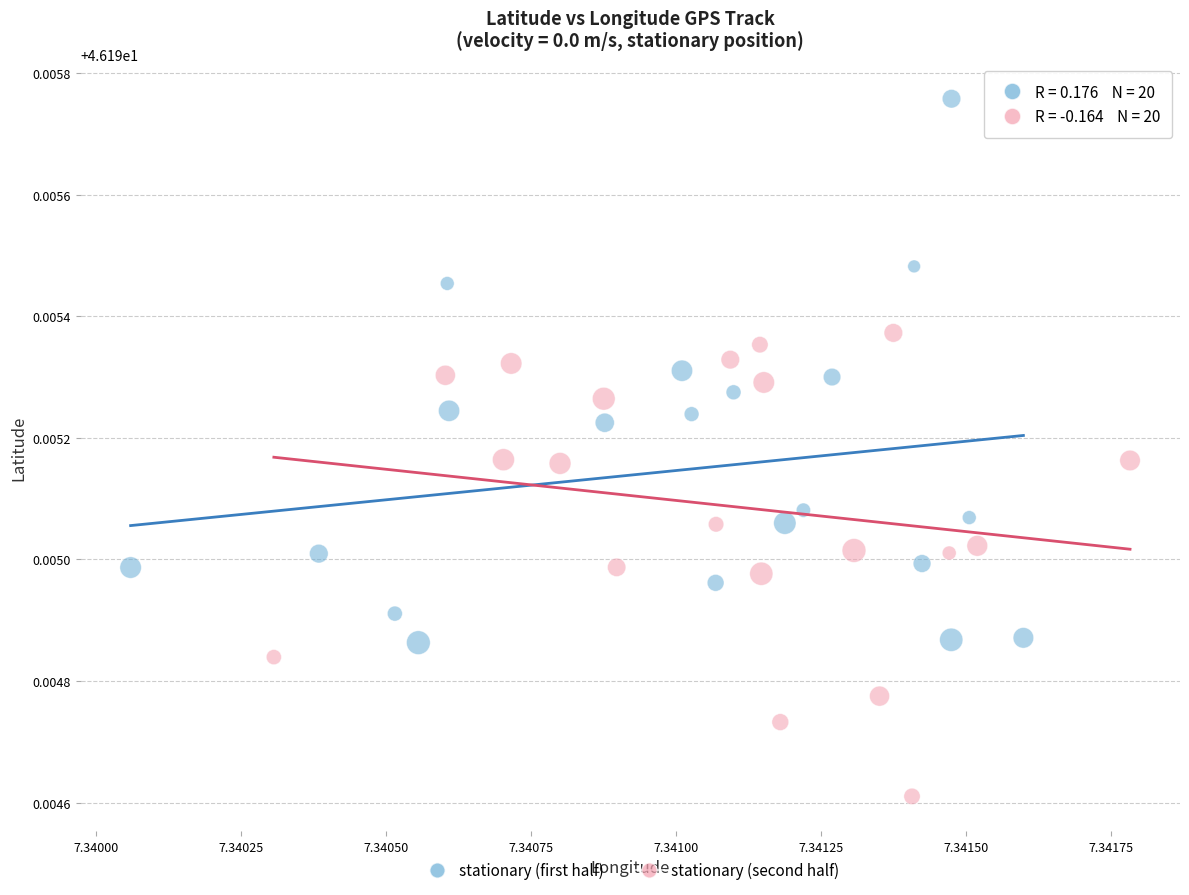

Which series has the largest Y range (max minus min)?

stationary (first half)